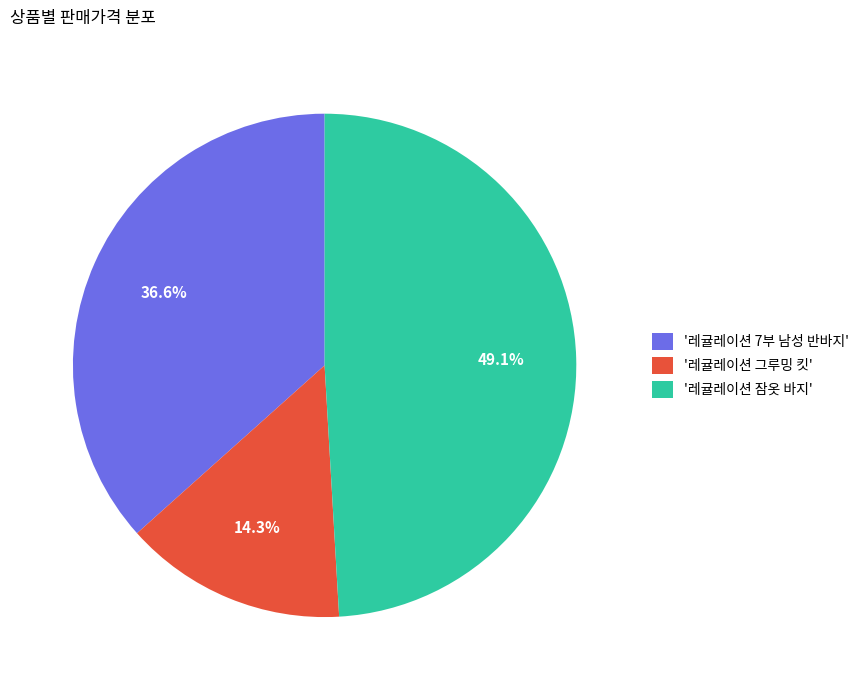

Rank the categories by value from highest to lowest.

'레귤레이션 잠옷 바지', '레귤레이션 7부 남성 반바지', '레귤레이션 그루밍 킷'